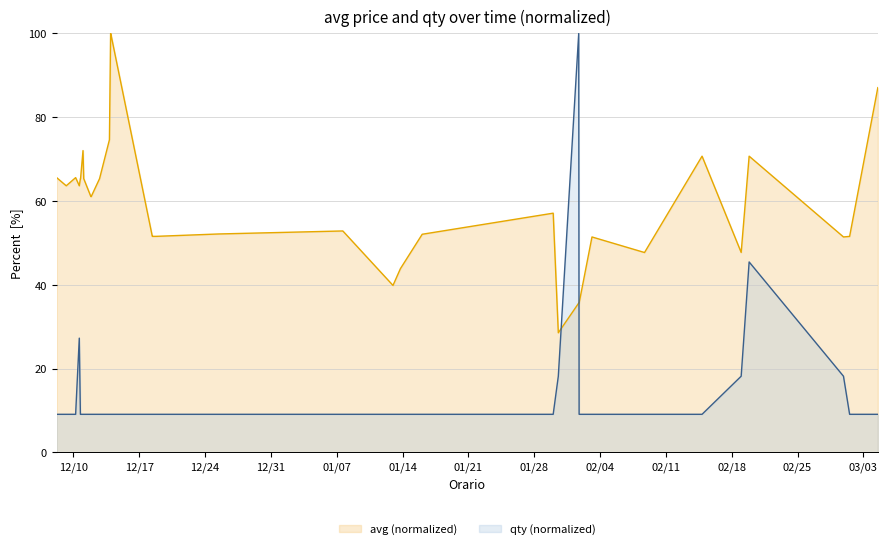

Which series has the widest spread of values?

qty (normalized)